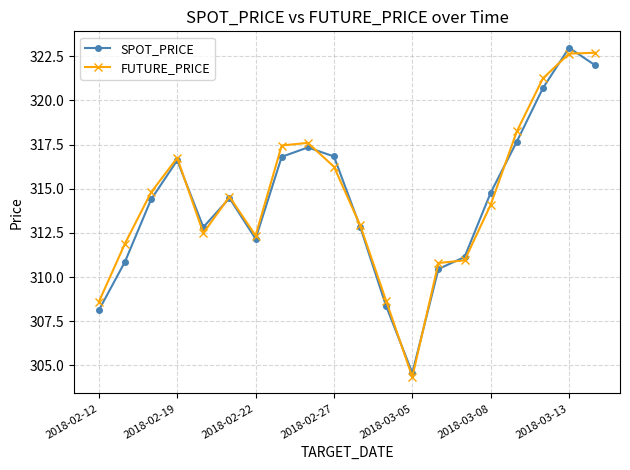

In SPOT_PRICE, how many points are higher than both neighbors (excluding endpoints)?

4